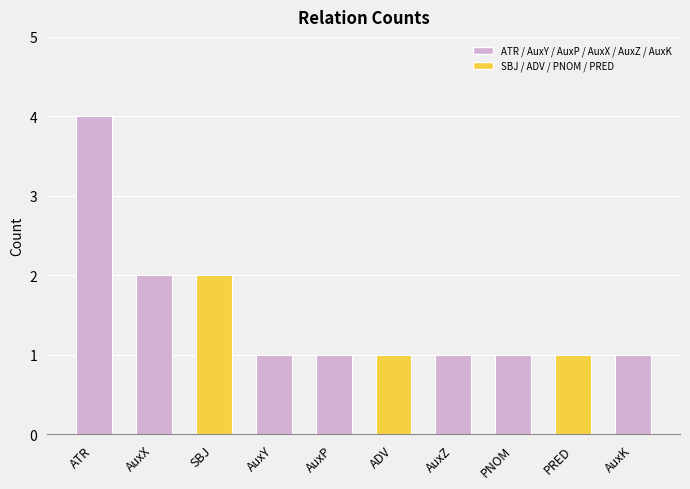

What value does the data have at PRED?

1